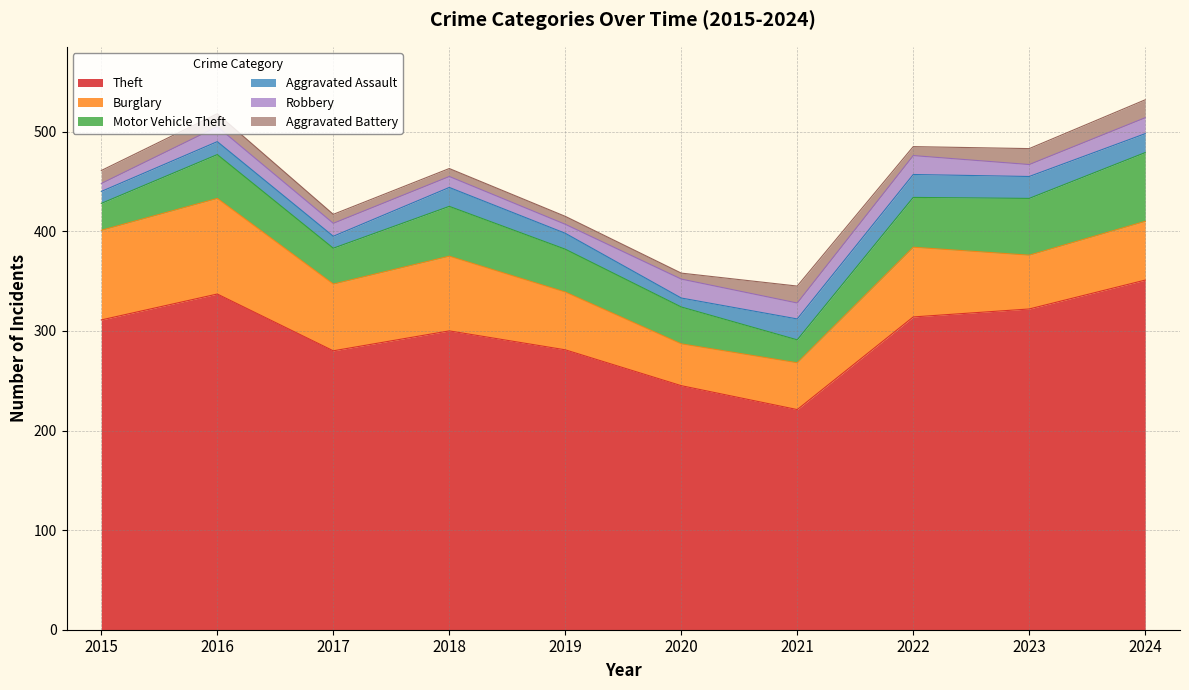

What is the difference between the maximum and minimum values in the Burglary series?

54